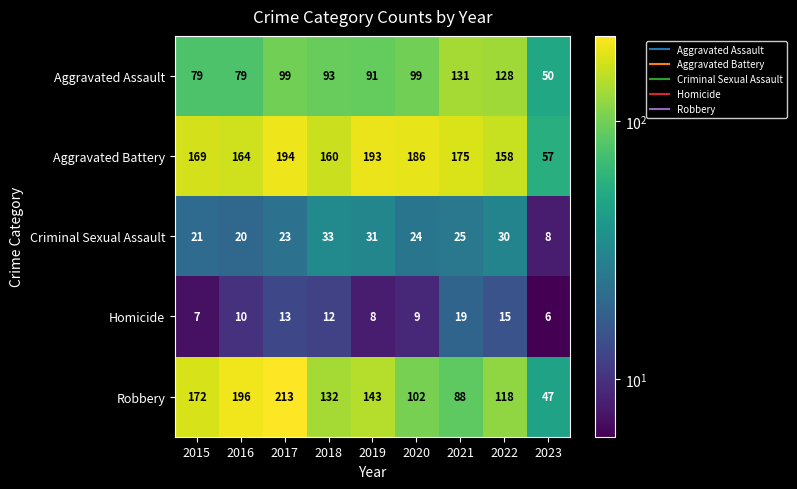

What is the total value across all series at 2023?

168